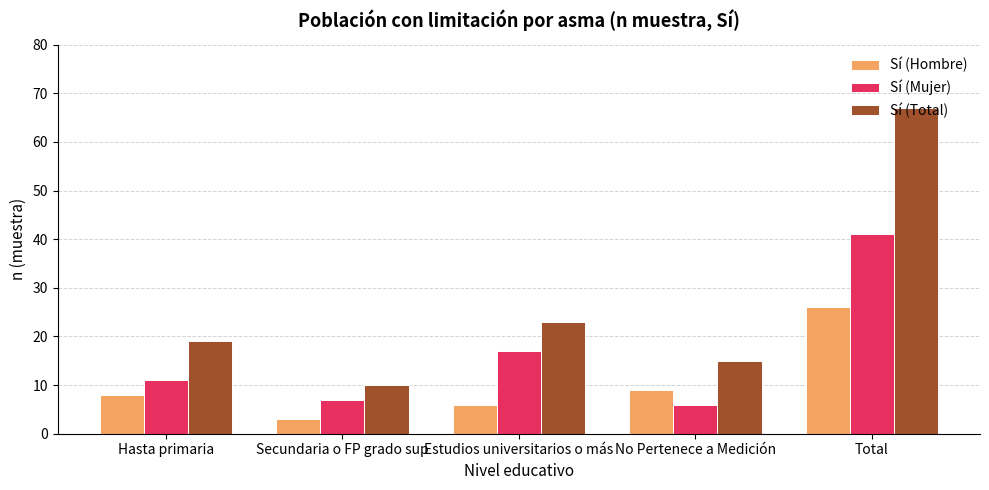

The value of Sí (Total) at Total is 67. True or false?

True